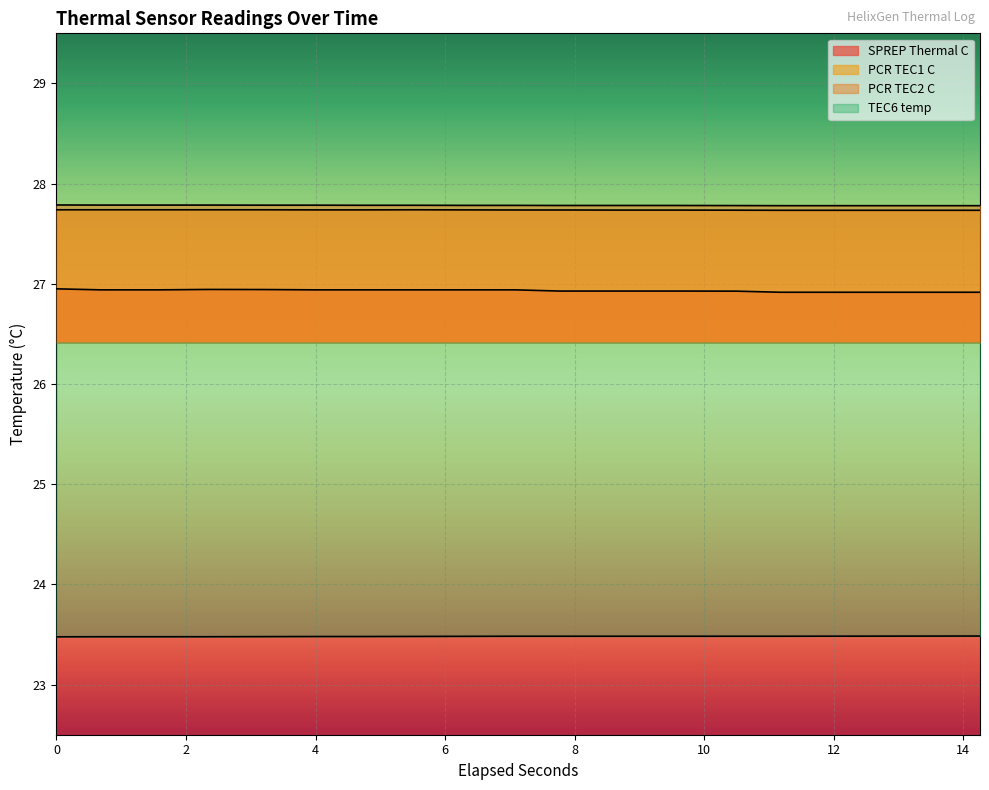

Rank the series by their maximum value, from highest to lowest.

PCR TEC2 C, PCR TEC1 C, SPREP Thermal C, TEC6 temp